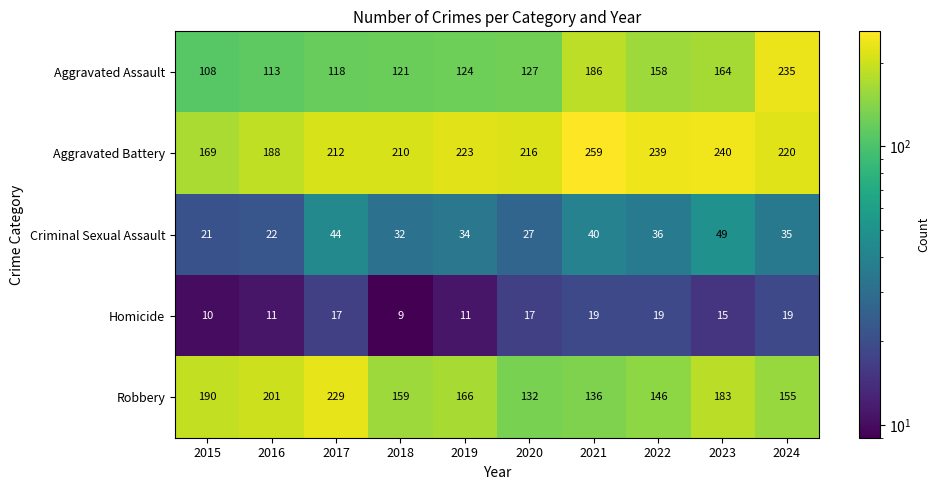

How many series are shown in this chart?

5